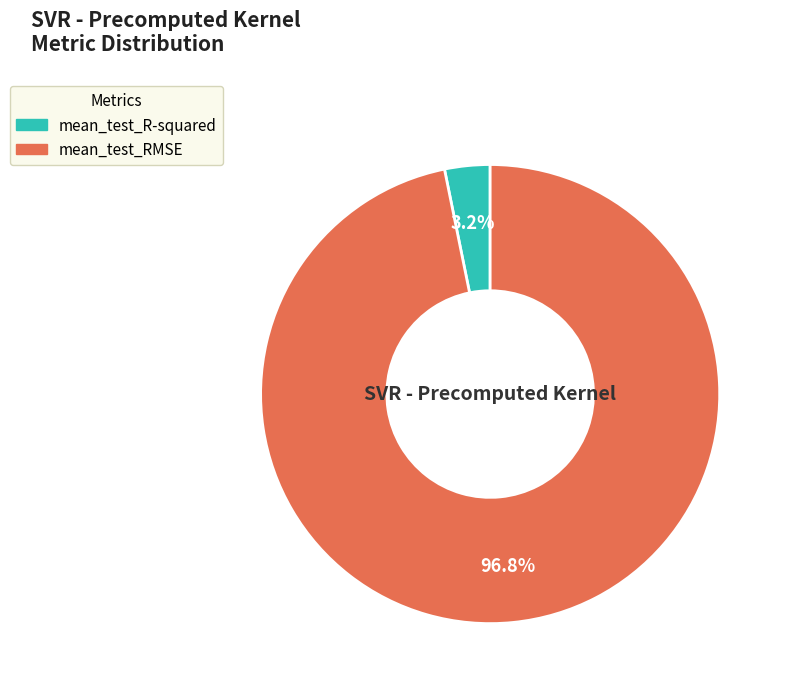

How many segments does this pie chart have?

2